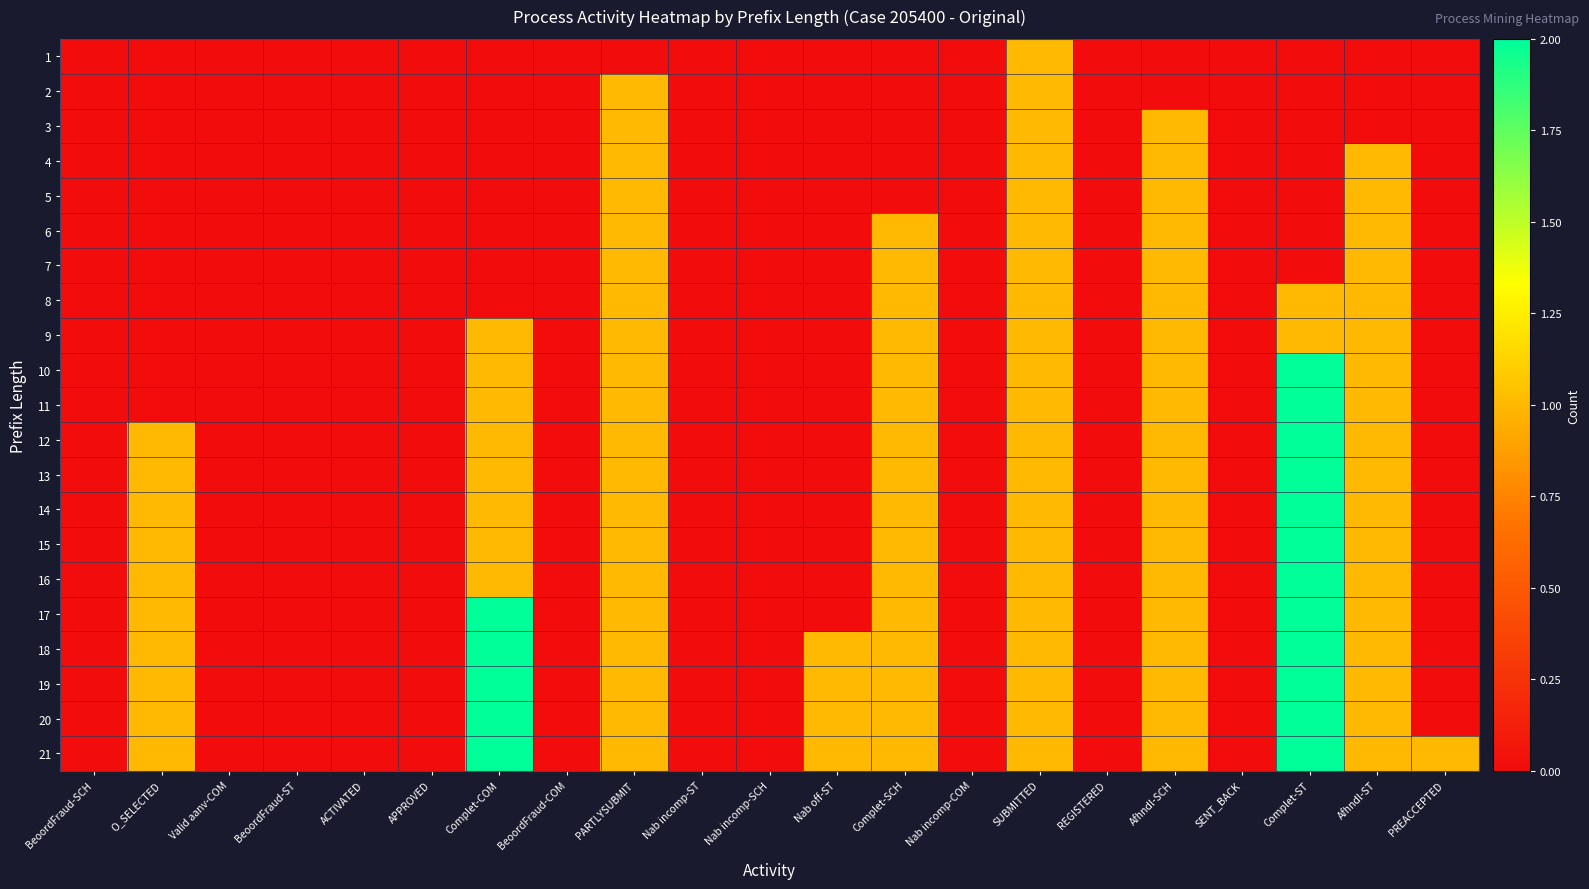

At which category is the sum across all series the highest?

Complet-ST